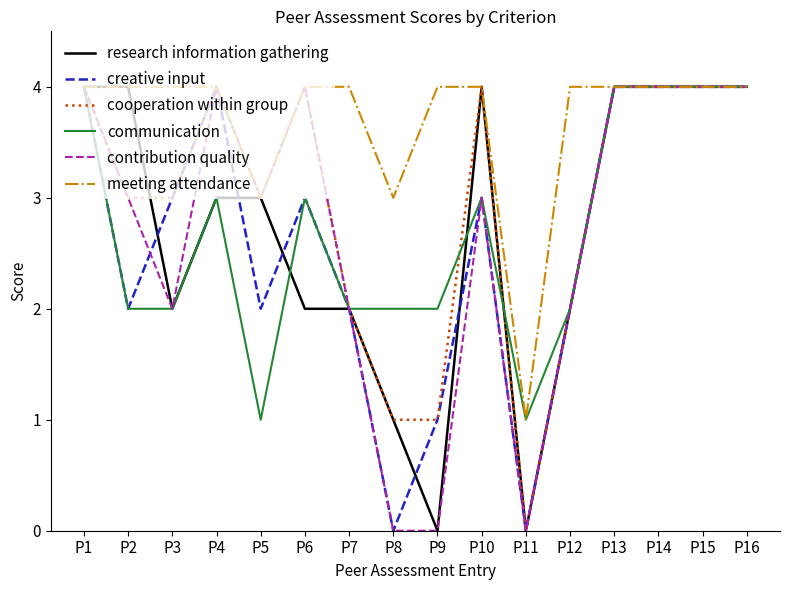

Which series has the largest total across all categories?

meeting attendance